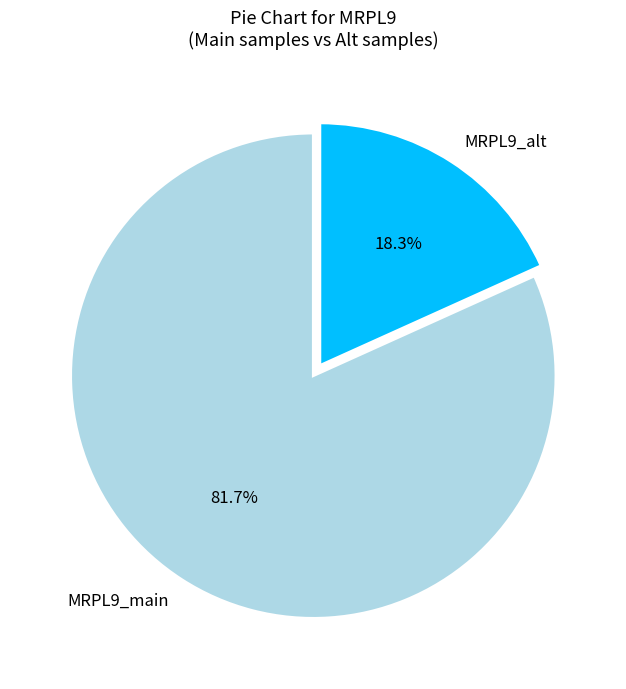

Between MRPL9_alt and MRPL9_main, which is larger?

MRPL9_main